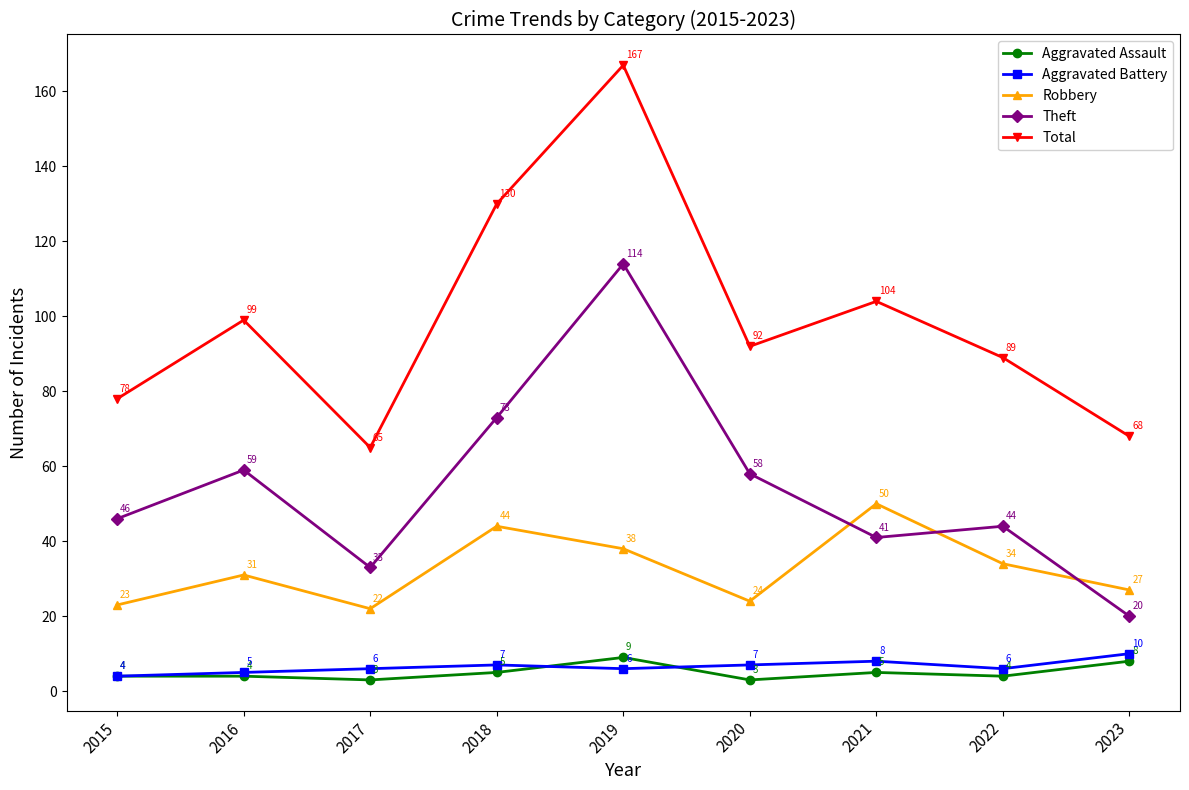

What is the greatest value displayed?

167